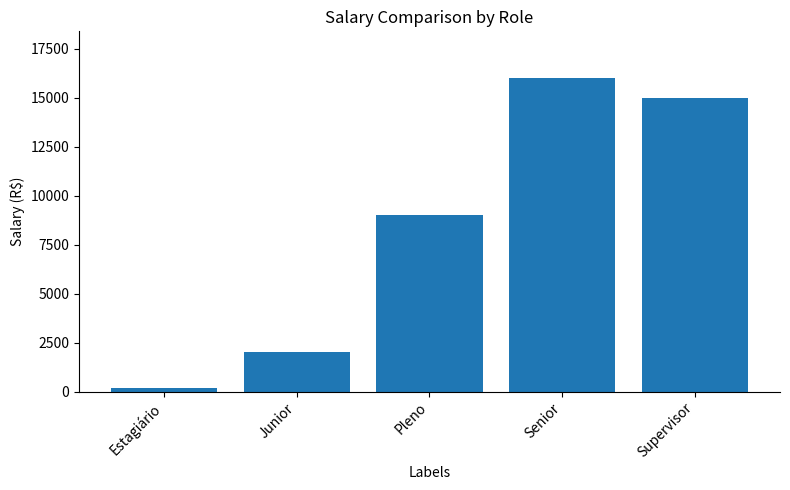

Between Senior and Supervisor, which is larger?

Senior